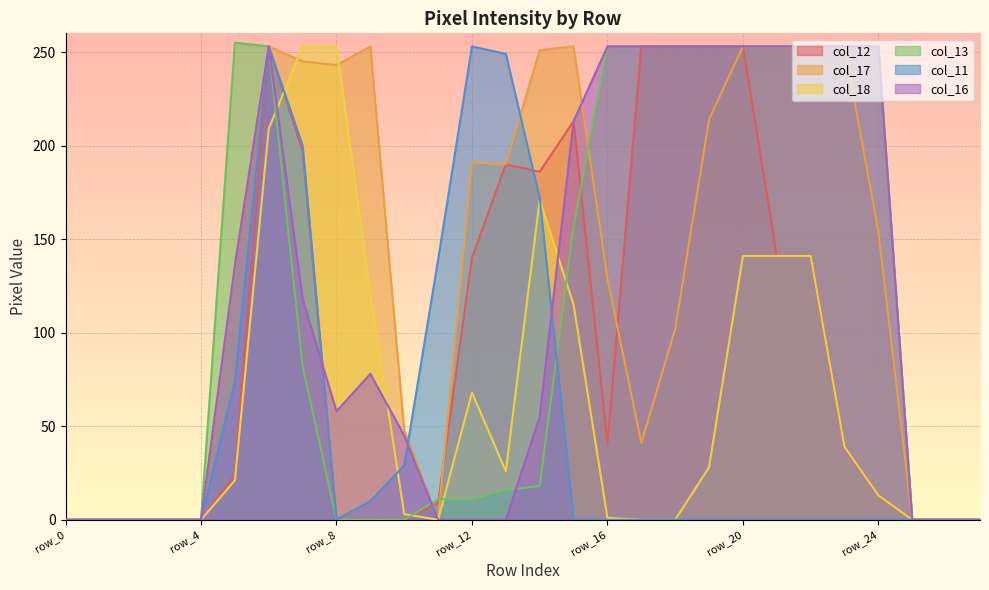

How many distinct data groups are displayed?

6